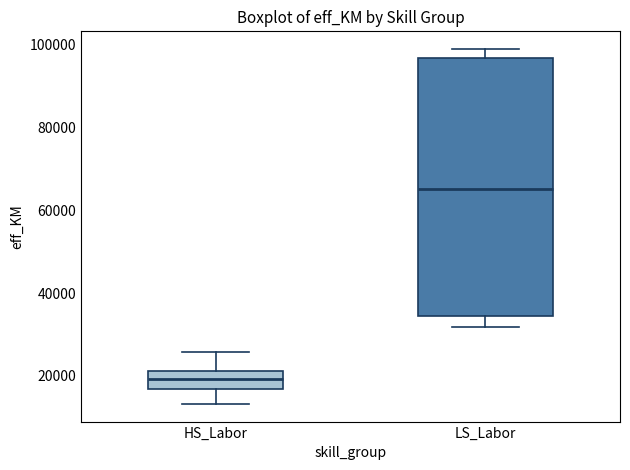

Which box is the tallest, from its lower edge to its upper edge?

LS_Labor